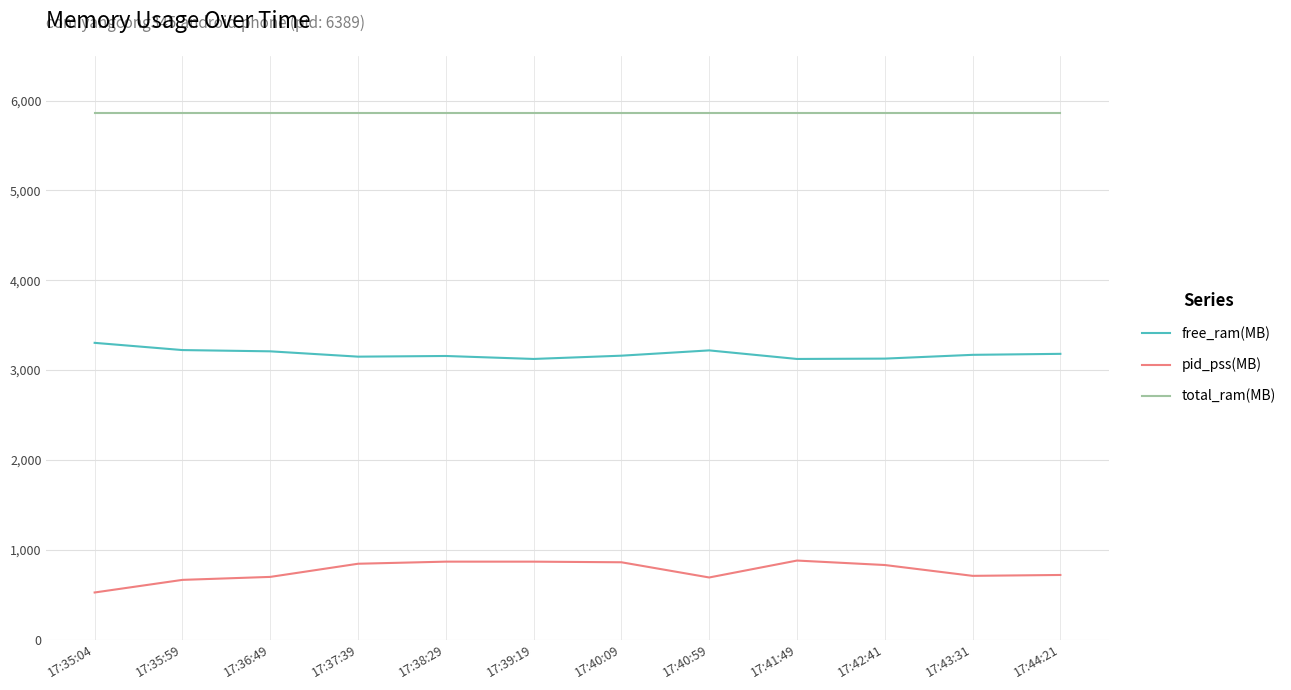

What is the maximum value for total_ram(MB)?

5864.6